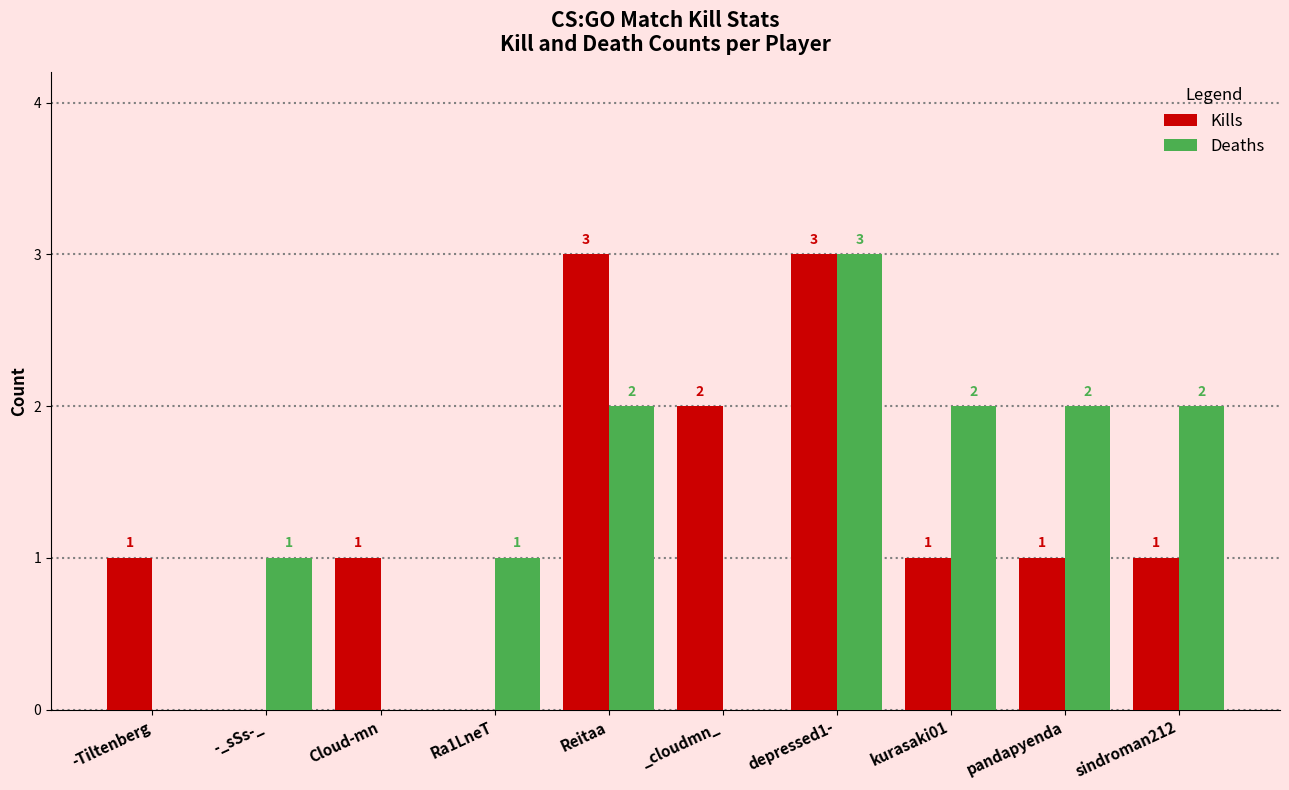

What is the highest value of the Deaths series?

3